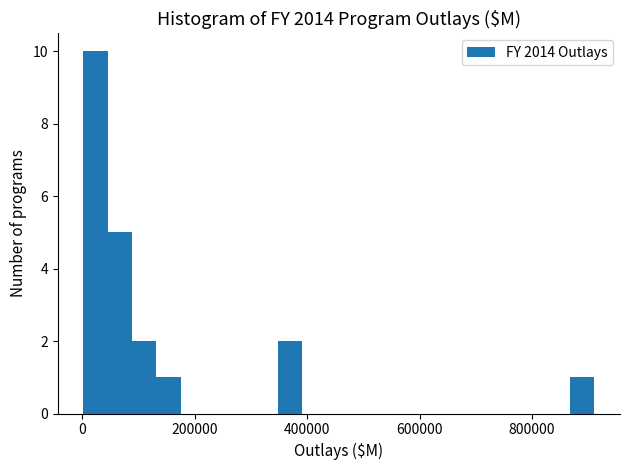

Around what value on the x-axis is the tallest bar? Give the approximate position of its centre, as read against the axis.

20000